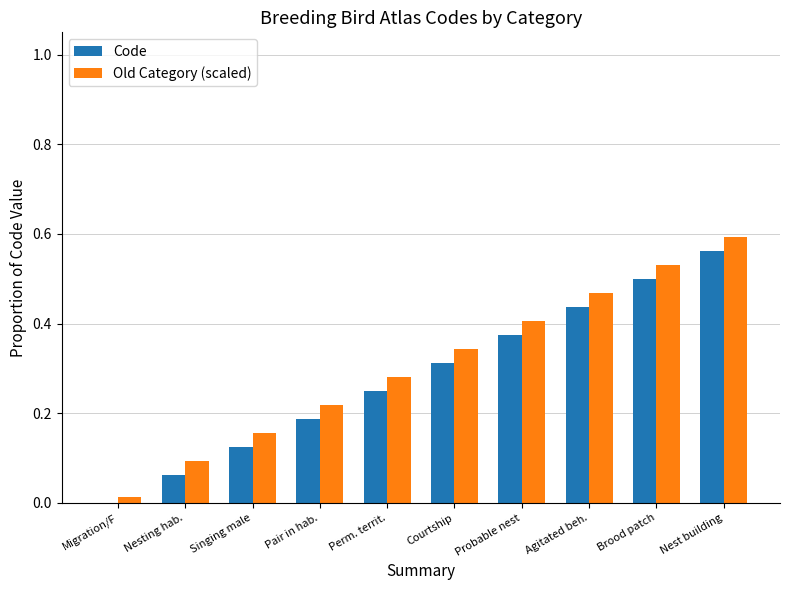

Is the value of Old Category (scaled) at Probable nest greater than the value of Code at Perm. territ.?

Yes